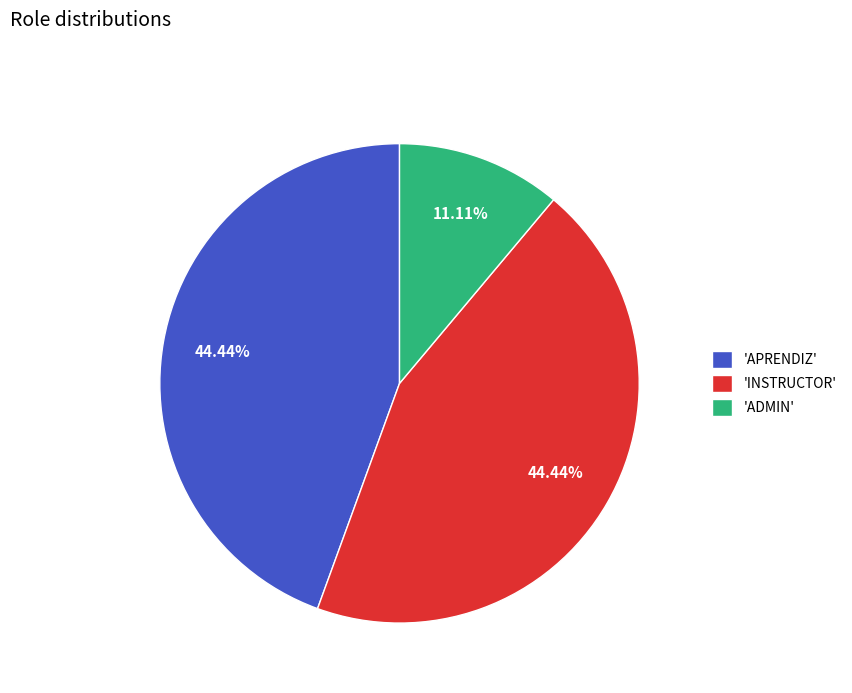

Is there any slice that represents more than half of the pie?

No